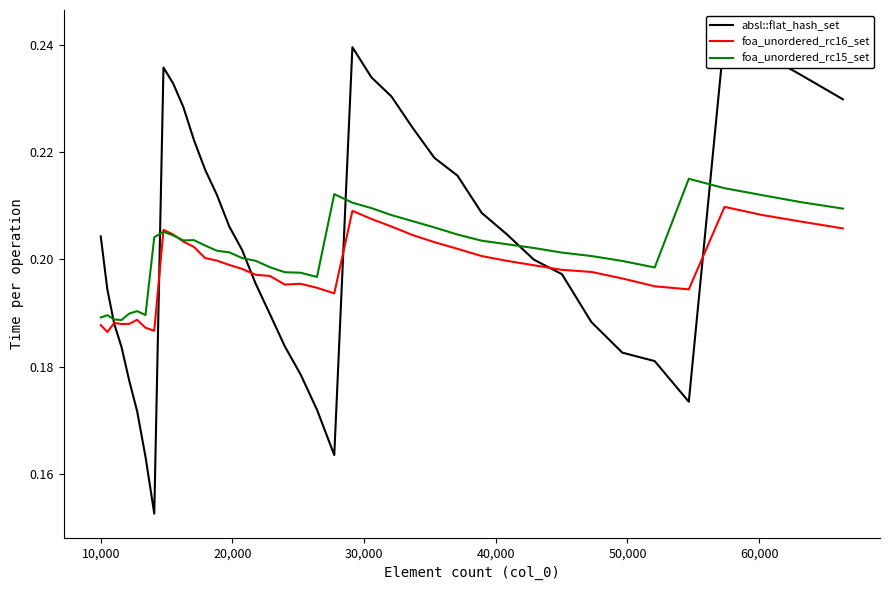

What is the sum of all foa_unordered_rc15_set values?

8.1